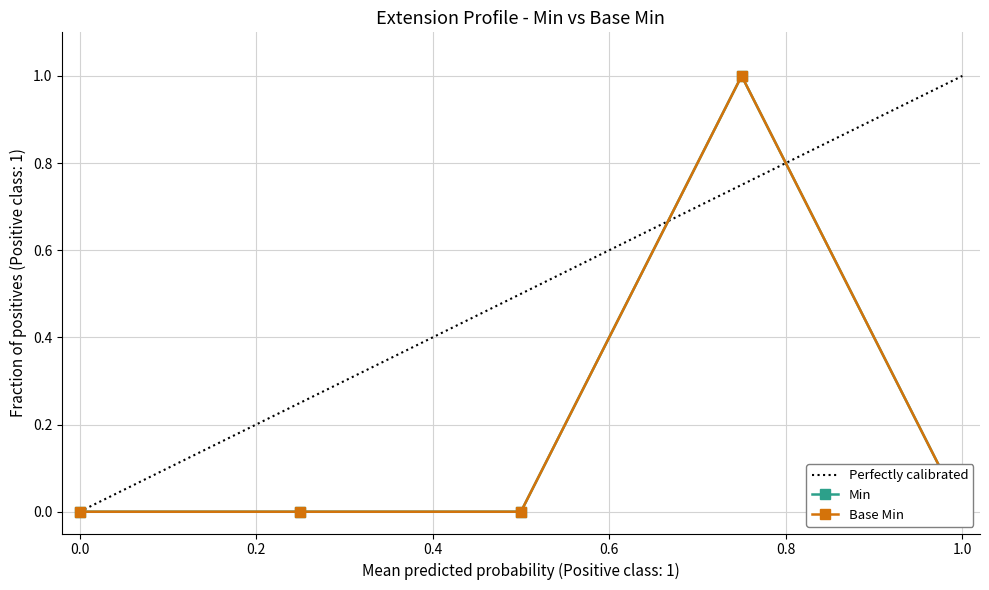

Rank the series at 0.0 from lowest to highest value.

Min, Base Min